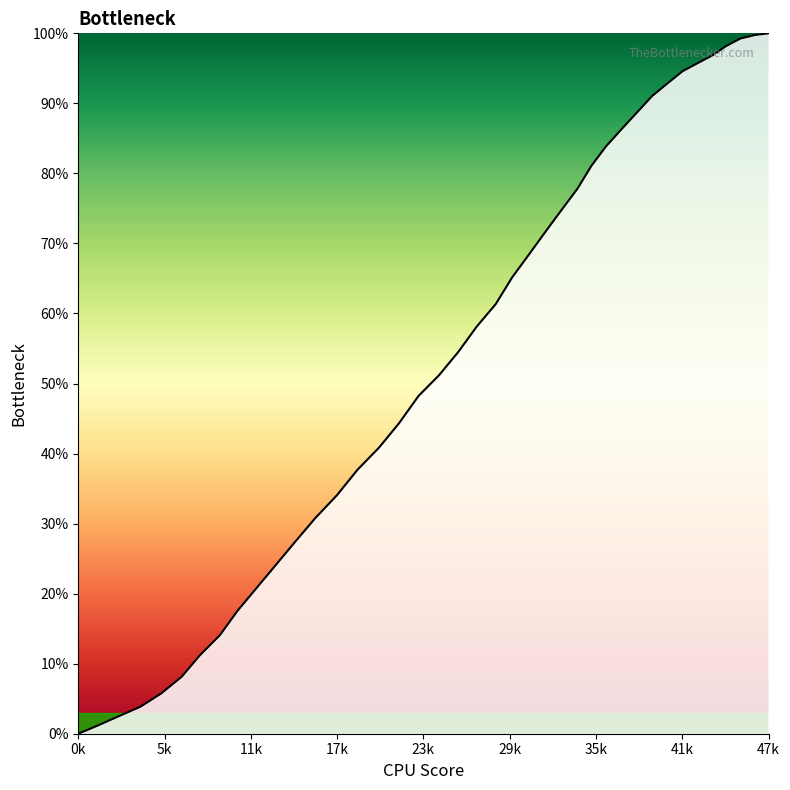

What is the difference between the maximum and minimum values?

100.0